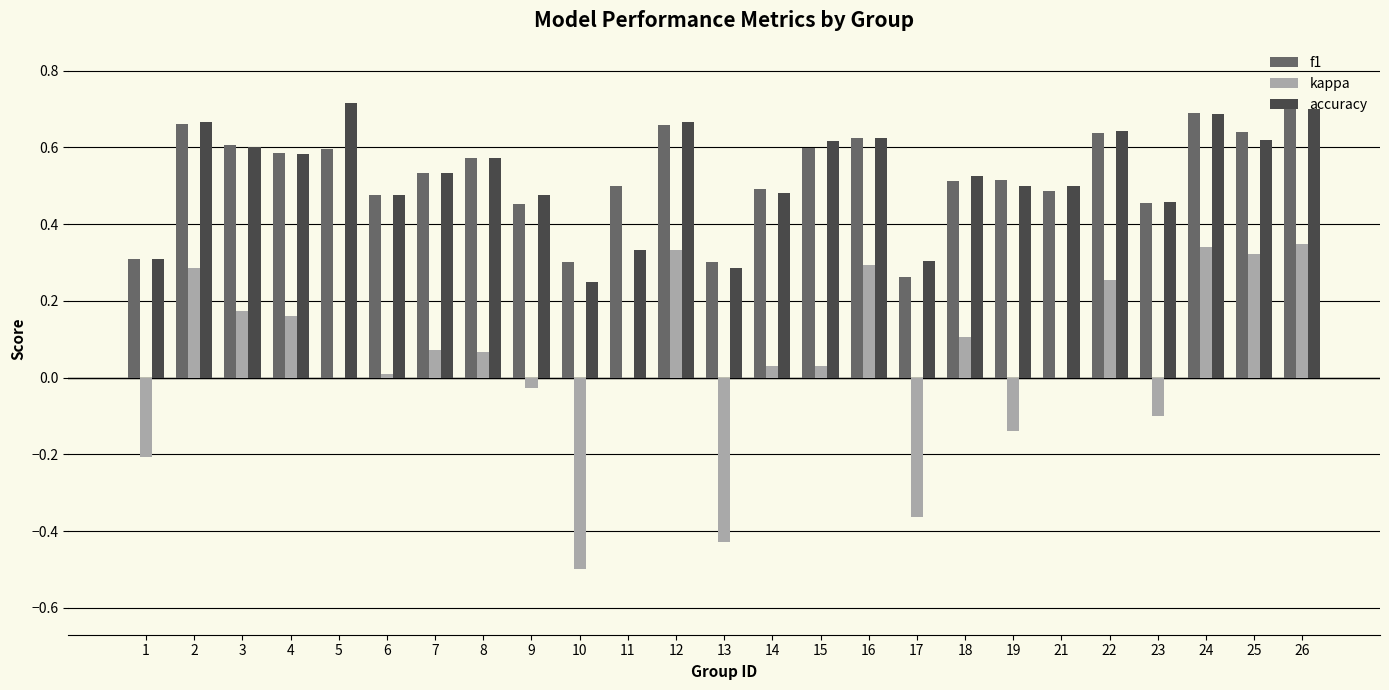

At which label is f1 closest to 0?

17